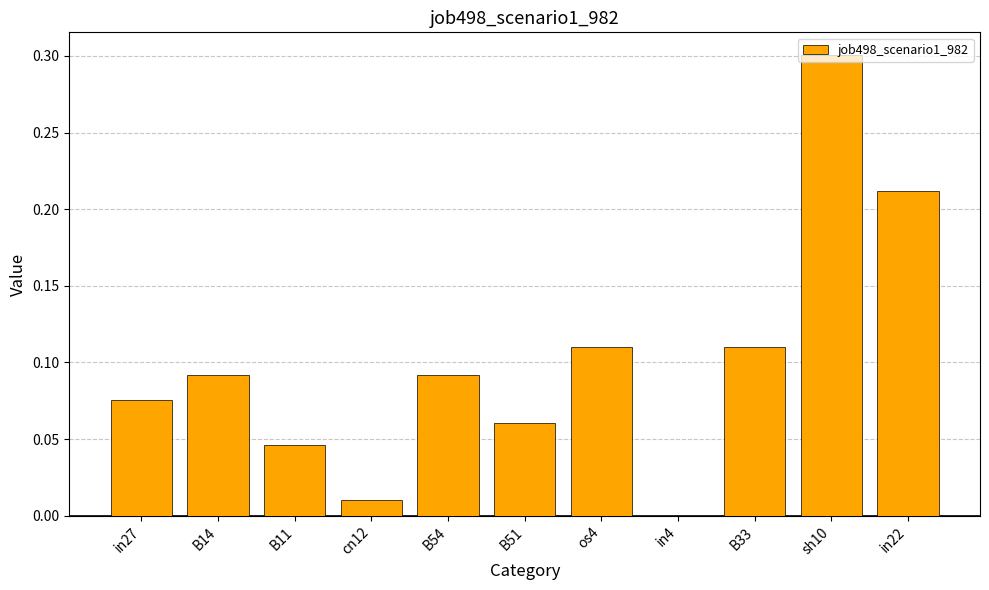

What is the change in value from B14 to sh10?

+0.2